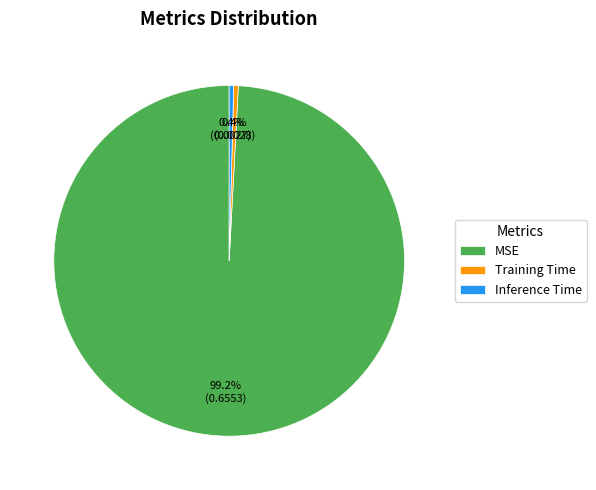

Does any single category account for the majority?

Yes